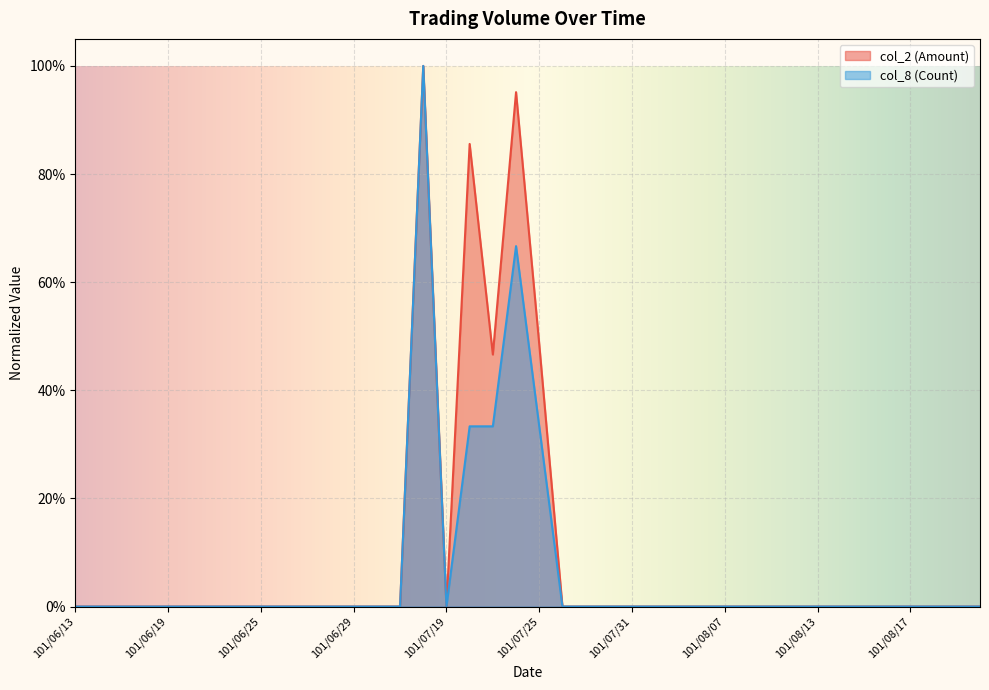

Does the chart display data point markers on the line(s)?

No